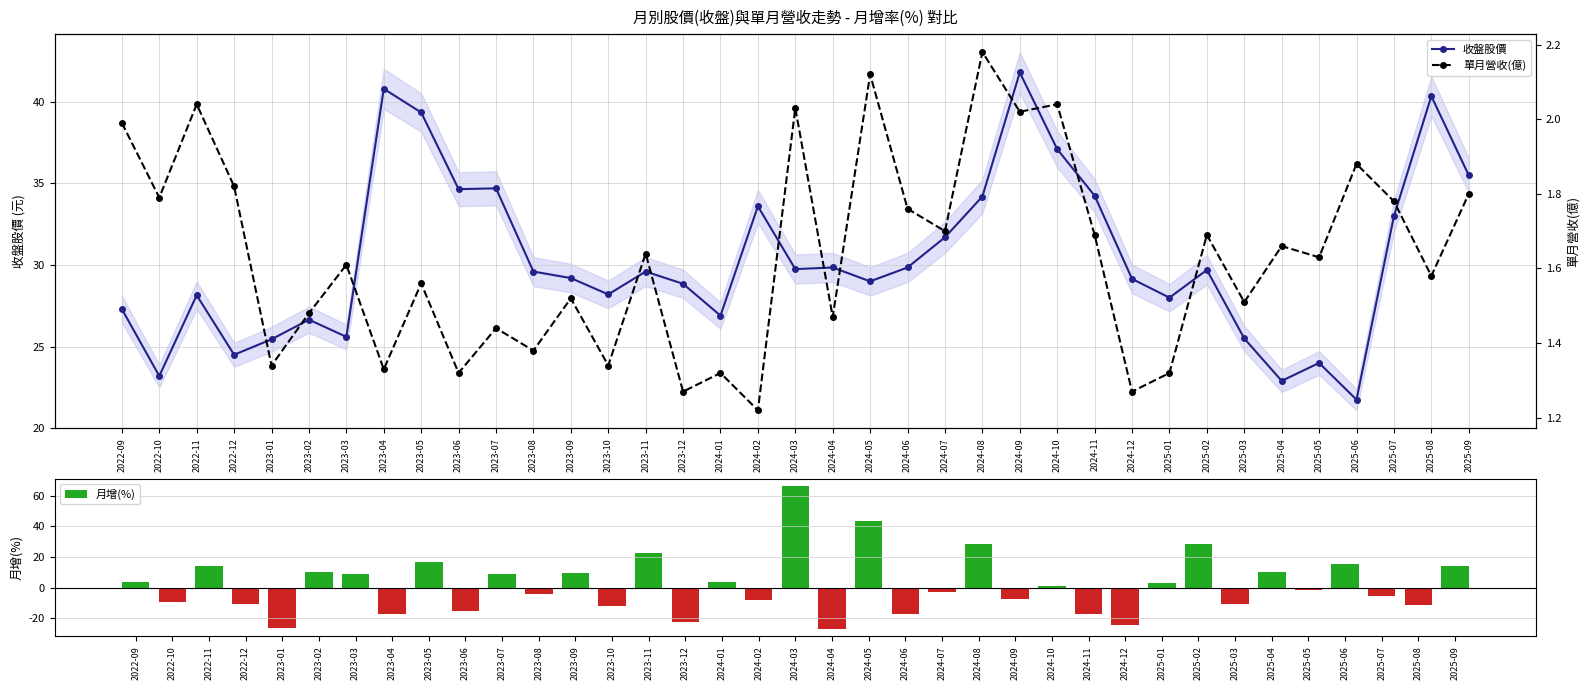

Between 2024-07 and 2023-12, which is larger?

2024-07